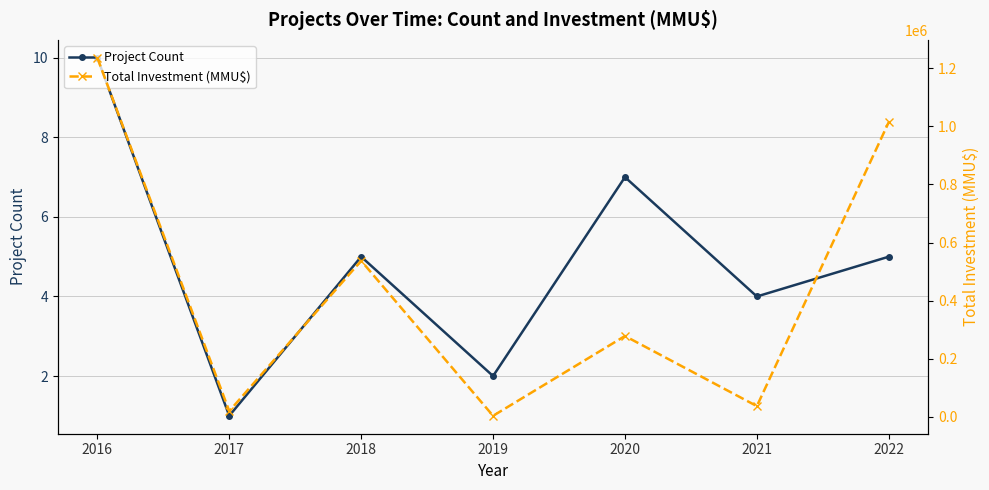

List the labels in order of Total Investment (MMU$) value, smallest first.

2019, 2017, 2021, 2020, 2018, 2022, 2016